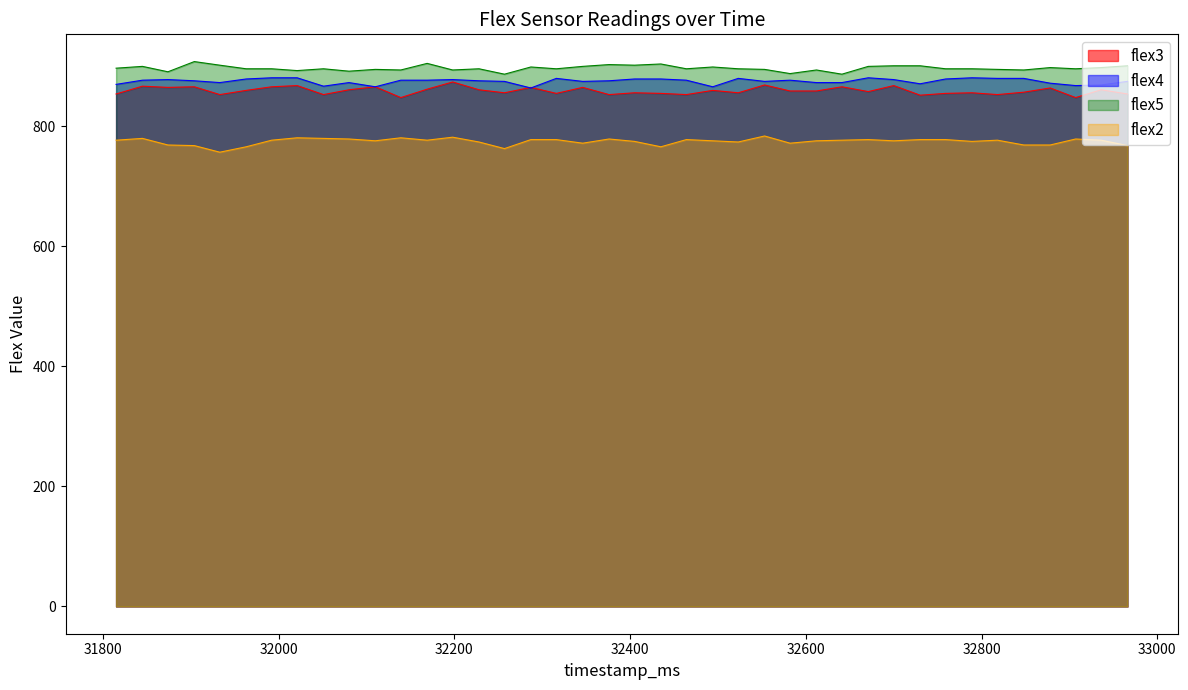

Reading left to right, what are all the values shown in this chart?

flex3: 854	867	865	866	853	860	866	868	853	861	866	848	862	874	861	856	865	855	865	853	856	855	853	860	856	869	859	859	866	858	868	852	855	856	853	857	864	848	861	854
flex4: 870	877	878	876	873	879	881	881	867	873	866	877	877	878	876	875	864	880	875	876	879	879	877	866	880	875	877	873	873	881	878	871	879	881	880	880	872	868	869	875
flex5: 897	900	891	908	902	896	896	893	896	892	895	894	905	894	896	887	899	896	900	903	902	904	896	899	896	895	888	894	887	900	901	901	896	896	895	894	898	896	898	901
flex2: 777	780	769	768	757	766	777	781	780	779	776	781	777	782	774	763	778	778	772	779	775	766	778	776	774	784	772	776	777	778	776	778	778	775	777	769	769	779	777	768